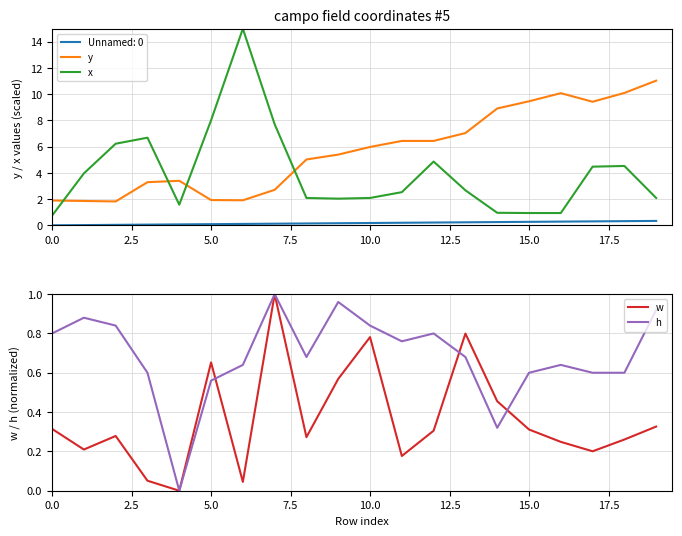

What is the maximum value for Unnamed: 0?

0.3